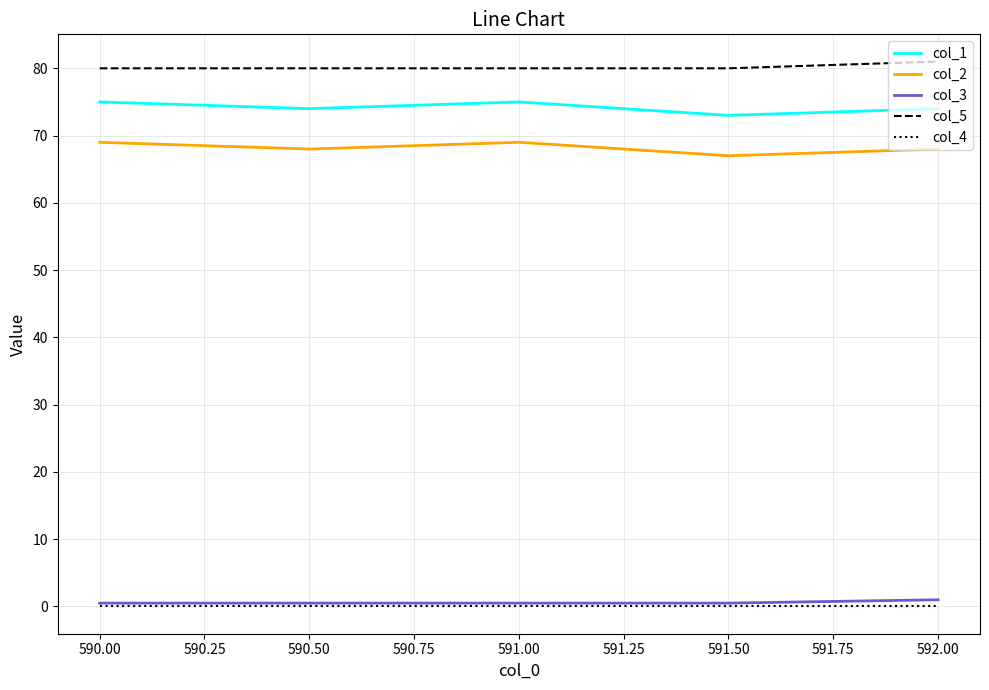

What is the maximum value shown in the chart?

81.0